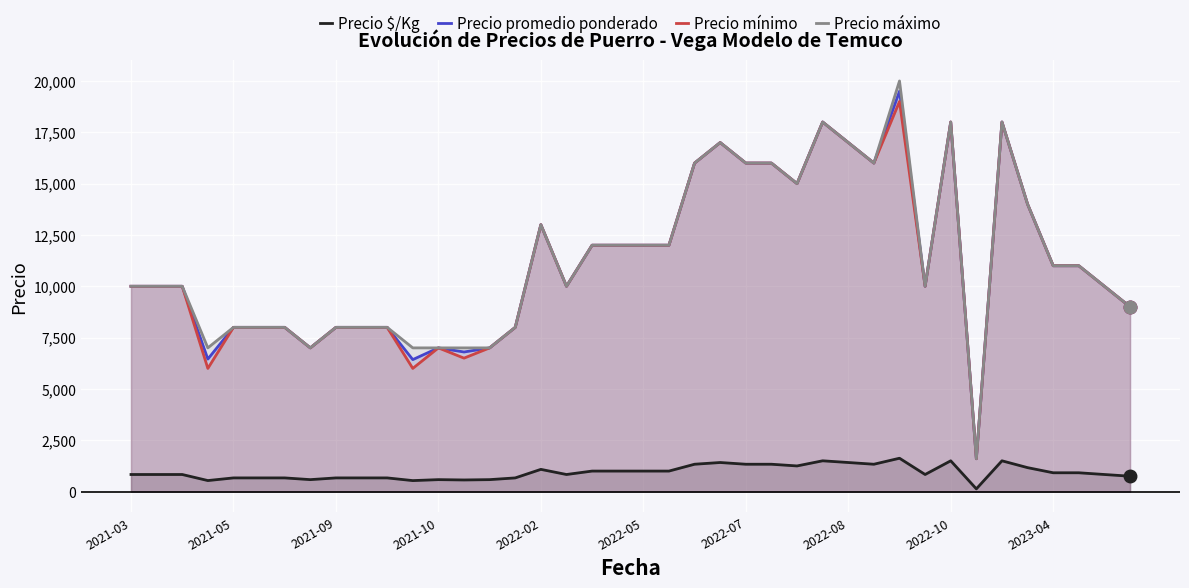

True or false: Precio promedio ponderado and Precio $/Kg intersect in this chart.

False